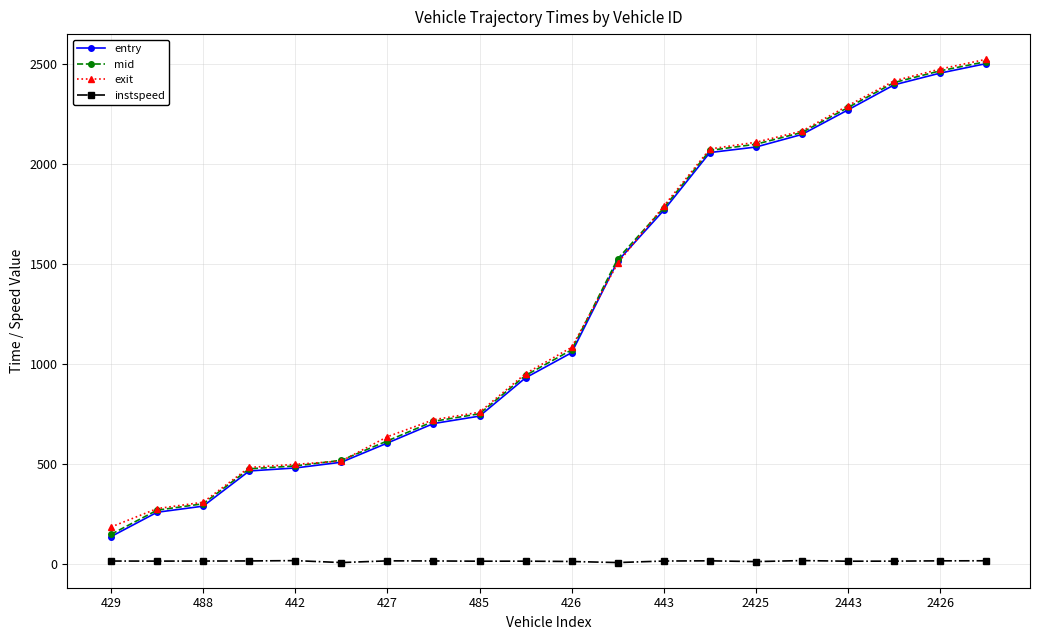

True or false: exit and instspeed intersect in this chart.

False